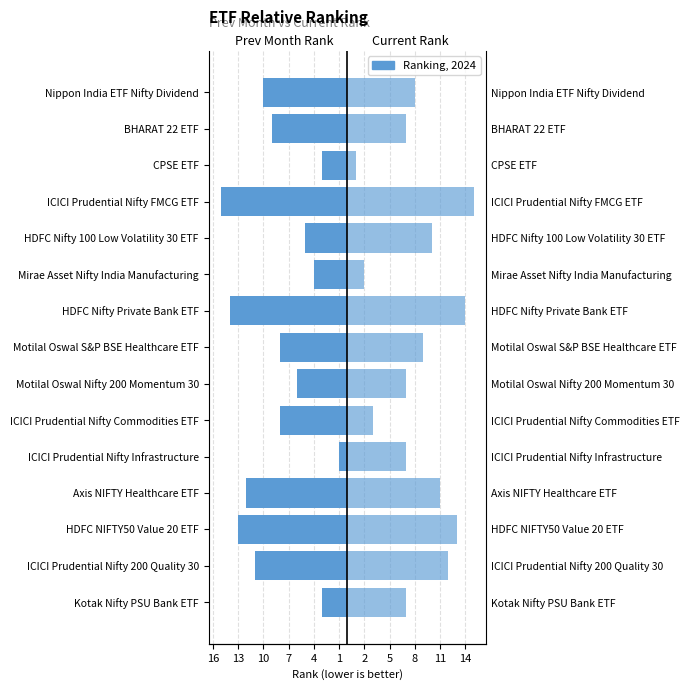

True or false: Current Rank has a value of 7 at ICICI Prudential Nifty Infrastructure.

True